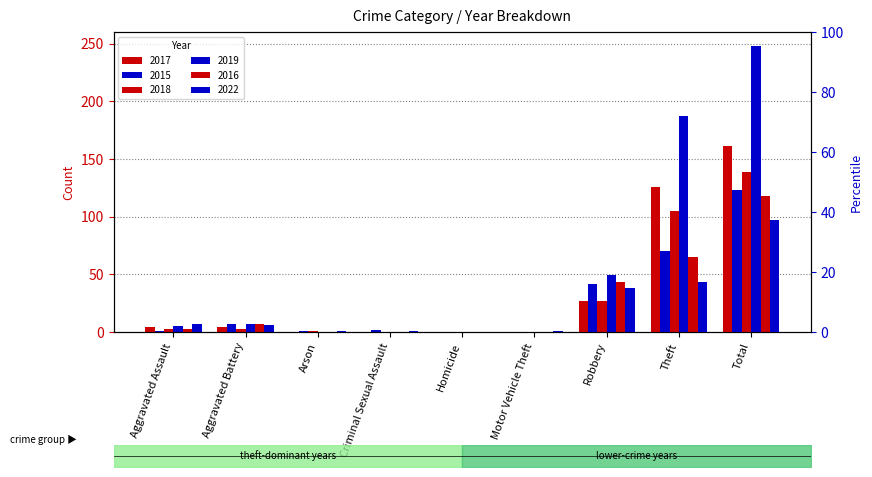

The value of 2019 at Arson is -82. True or false?

False